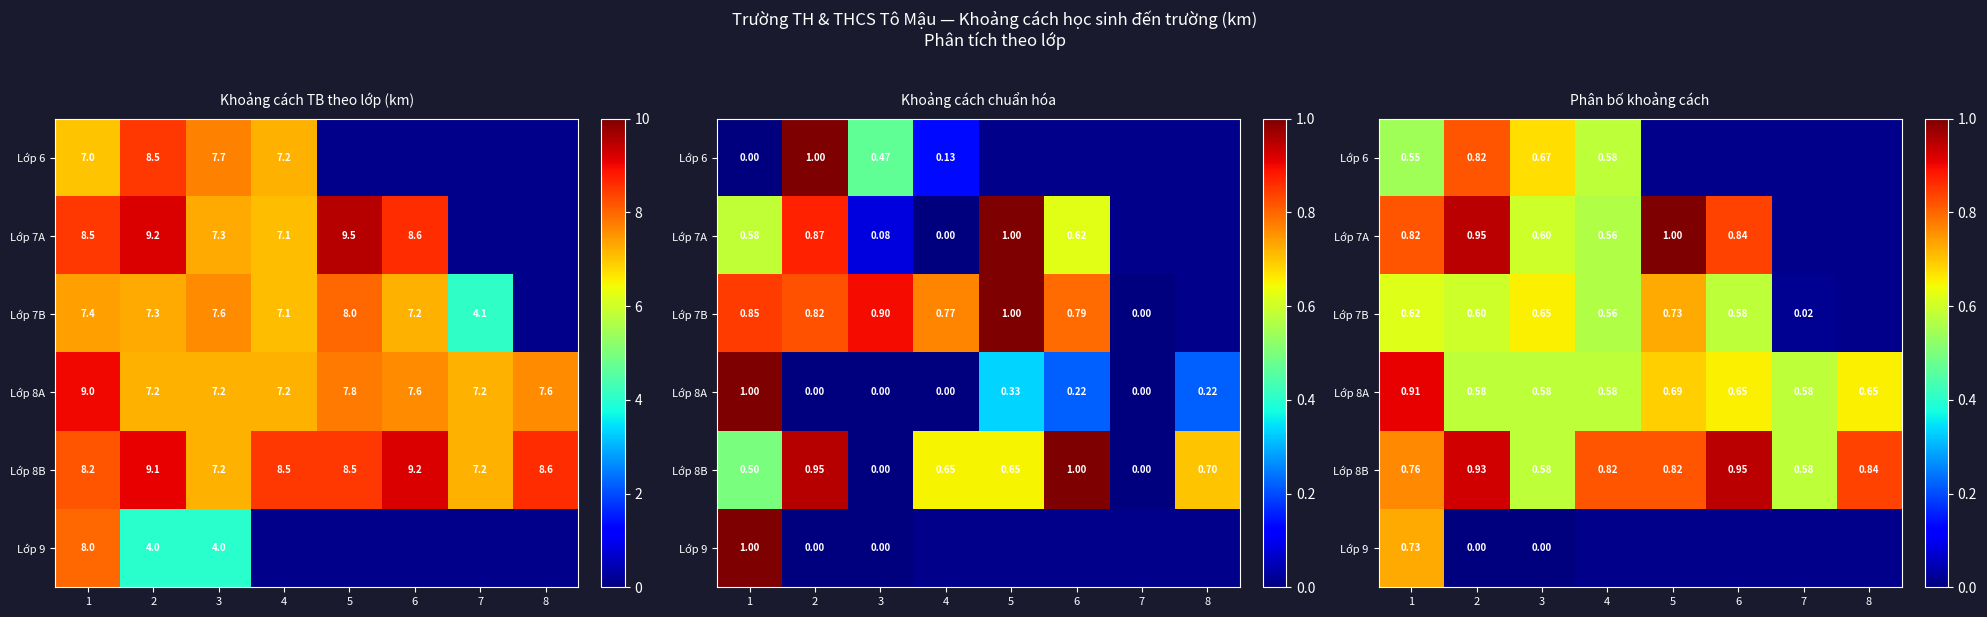

Which has a higher value, 8 or 3?

3